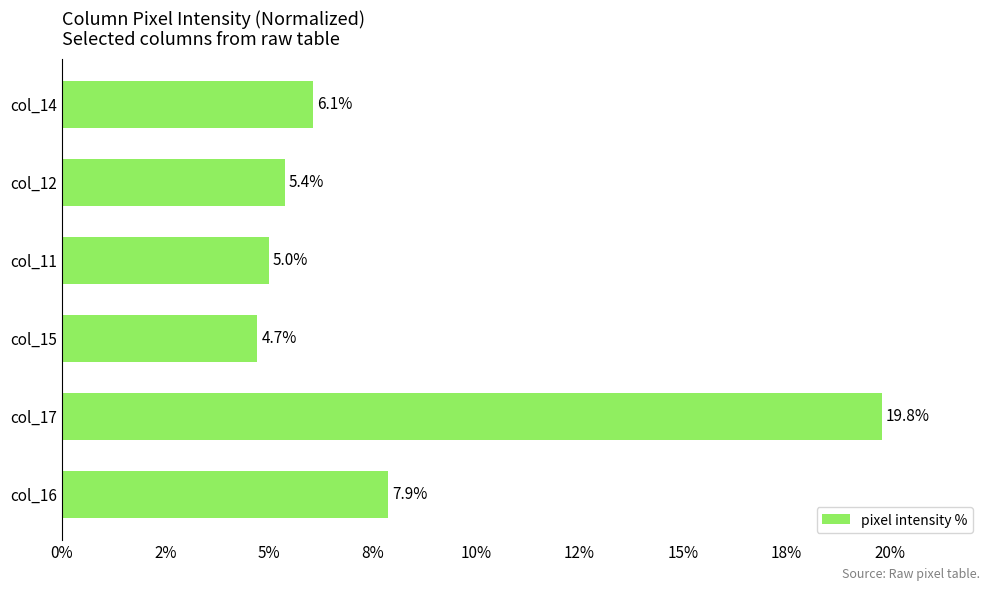

What is the greatest value displayed?

19.8